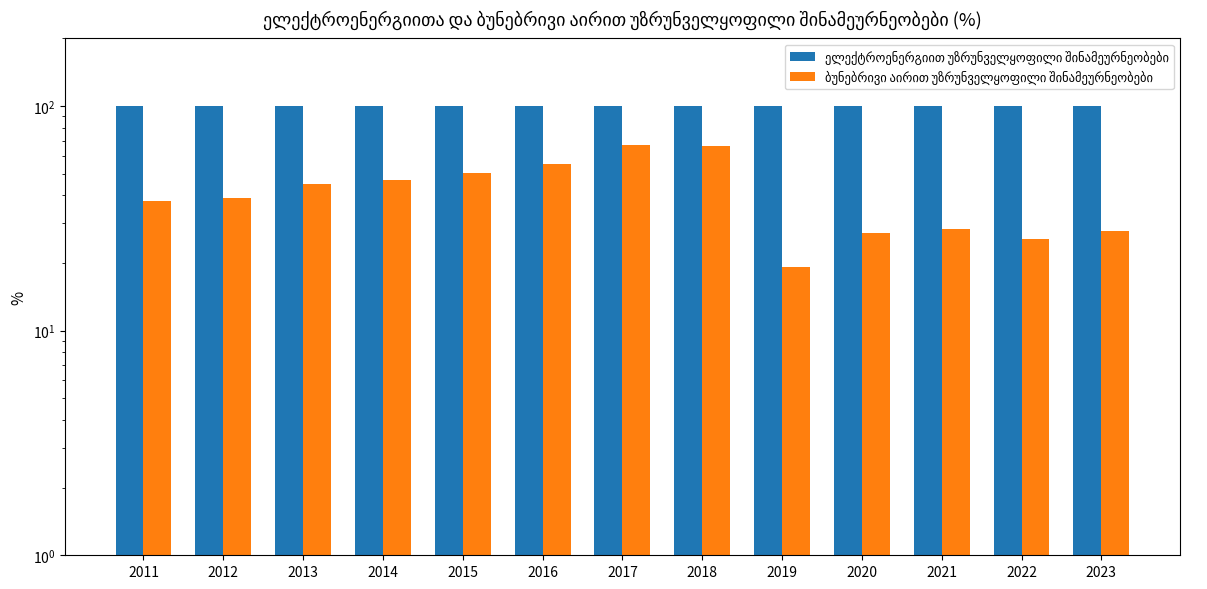

What is the difference between the ბუნებრივი აირით უზრუნველყოფილი შინამეურნეობები values at 2014 and 2013?

1.8